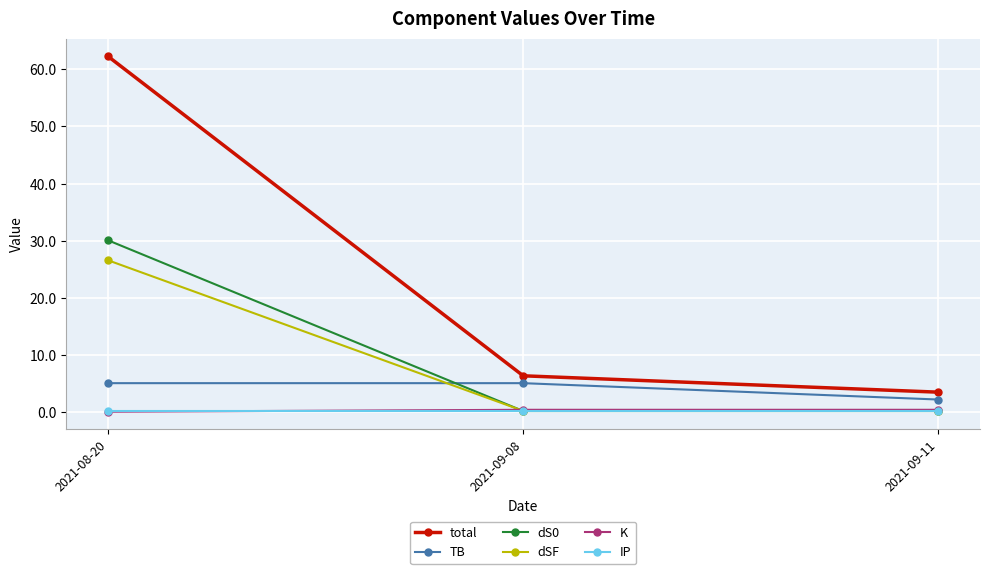

What value does the dS0 series have at 2021-09-08?

0.3